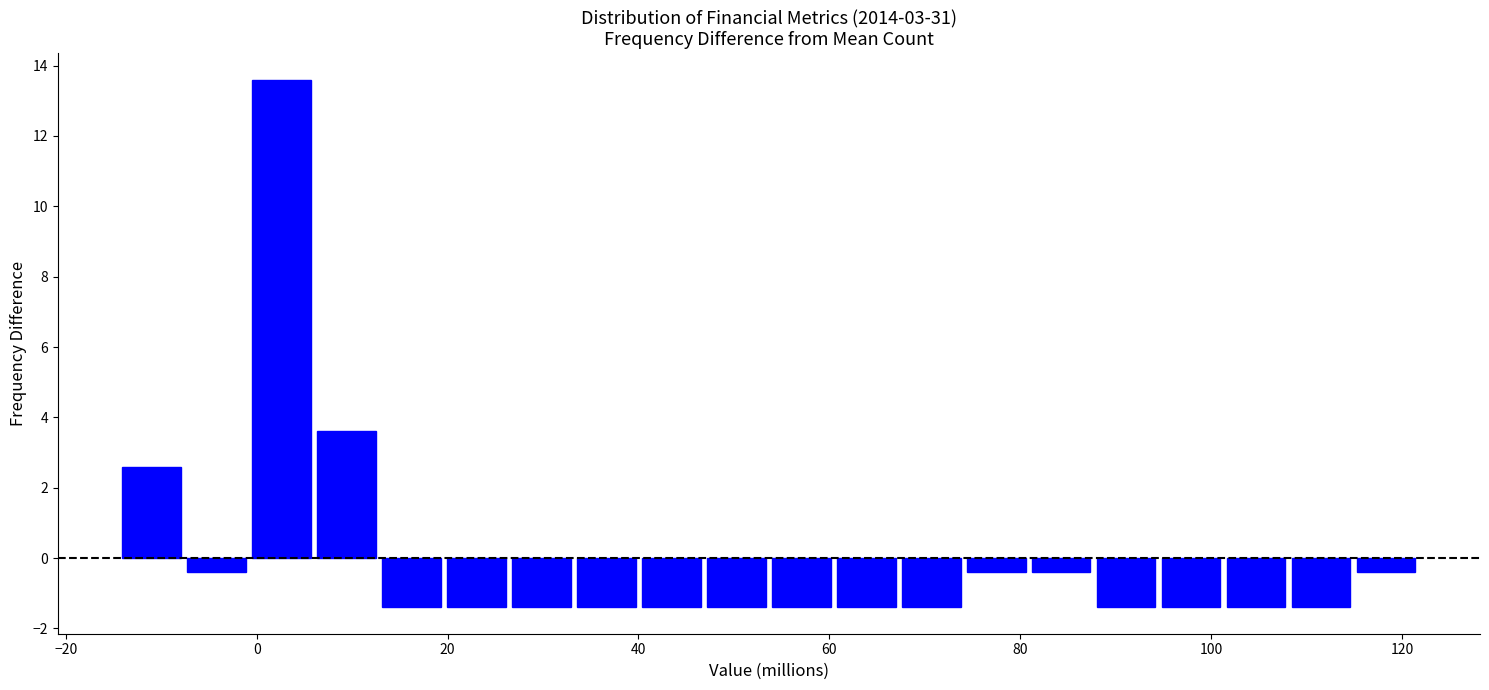

Read against the x-axis, roughly where is the centre of the tallest bar?

2